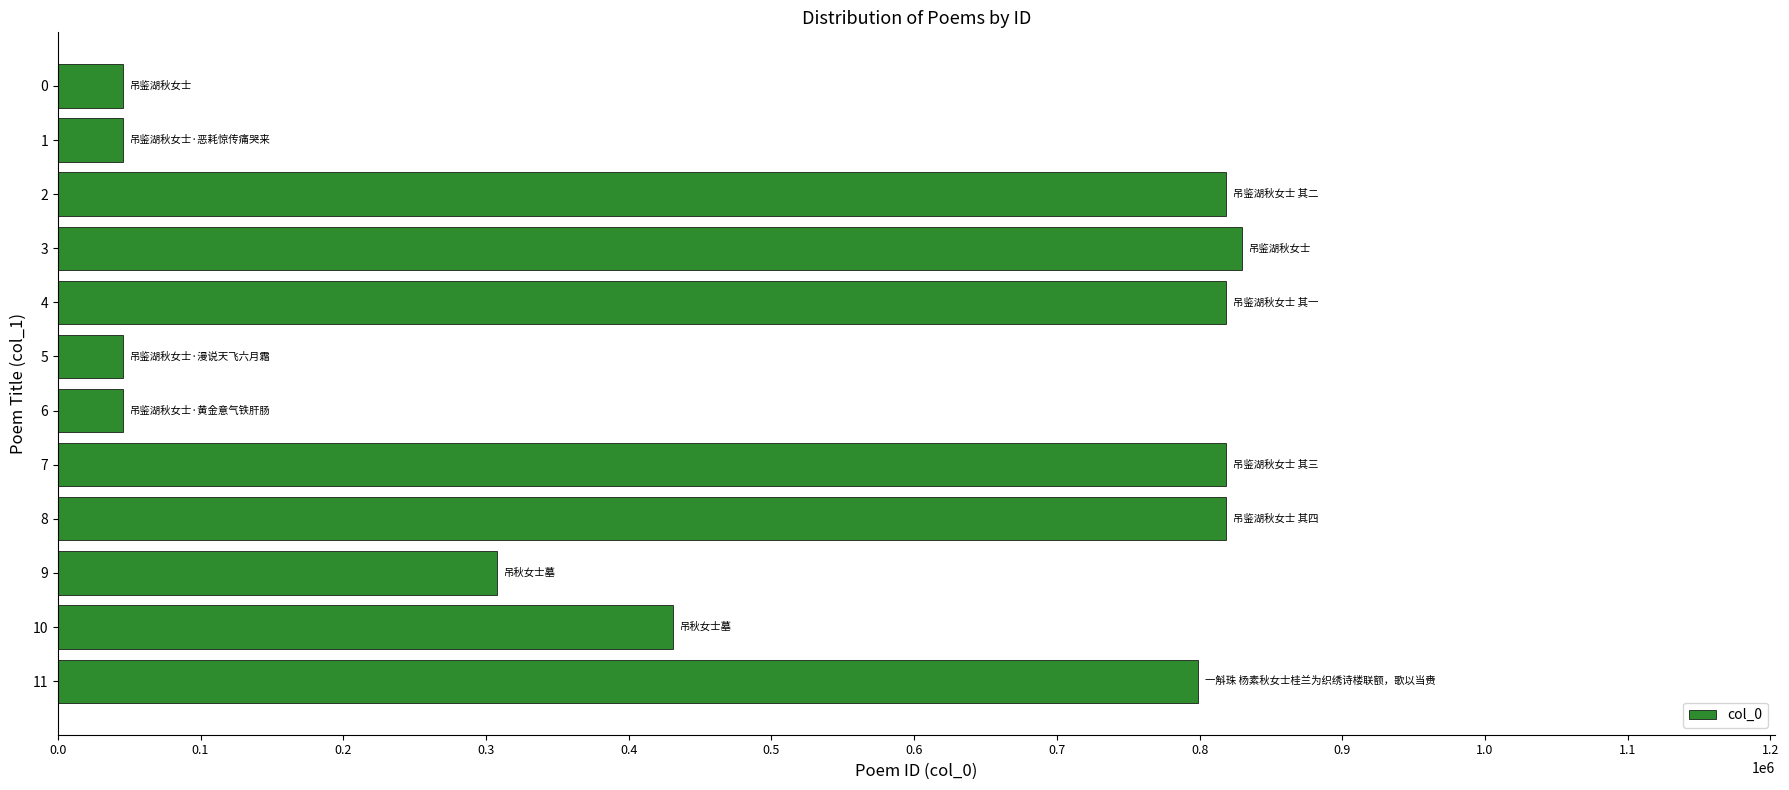

What is the value of the 5th bar from the top?

818581